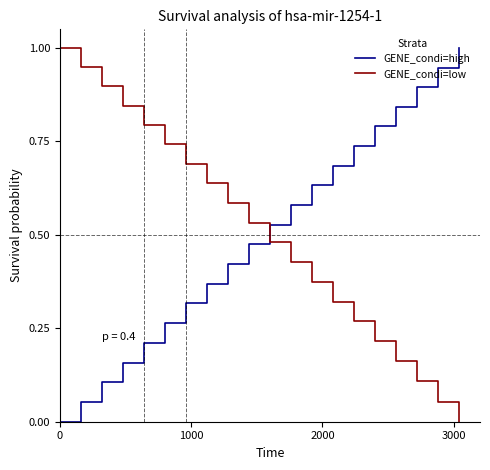

Count the number of data series in this chart.

2